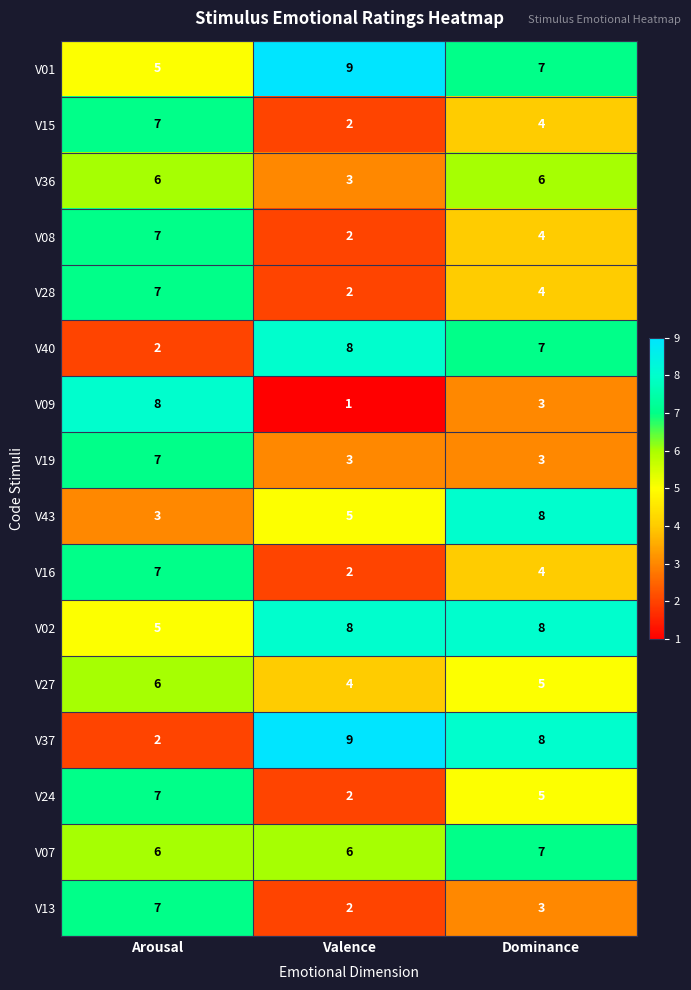

What is the sum of the V37 values at Valence and Arousal?

11